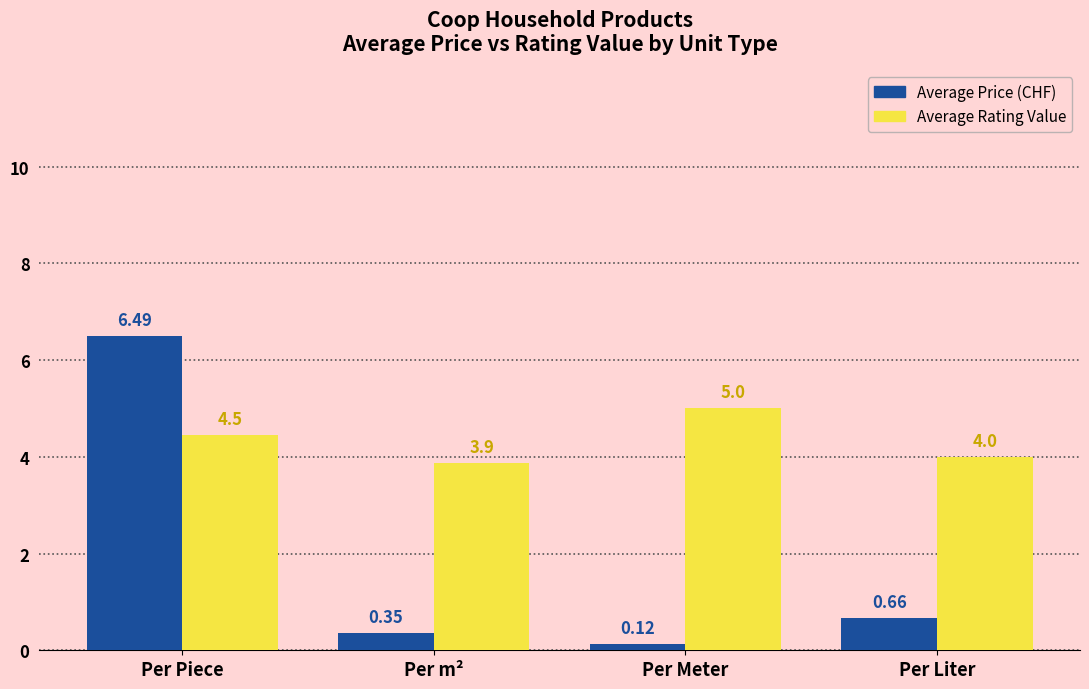

How many bars are there in each group?

2